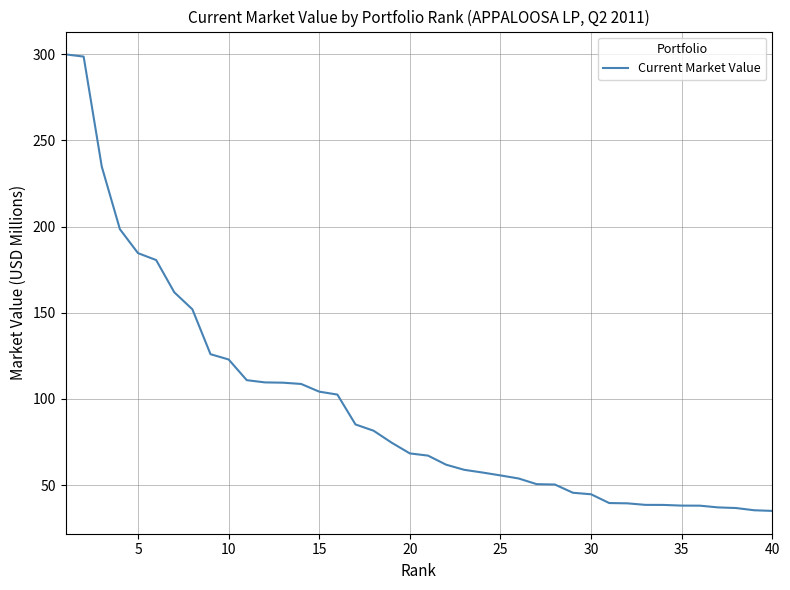

What is the minimum value shown in the chart?

35.1